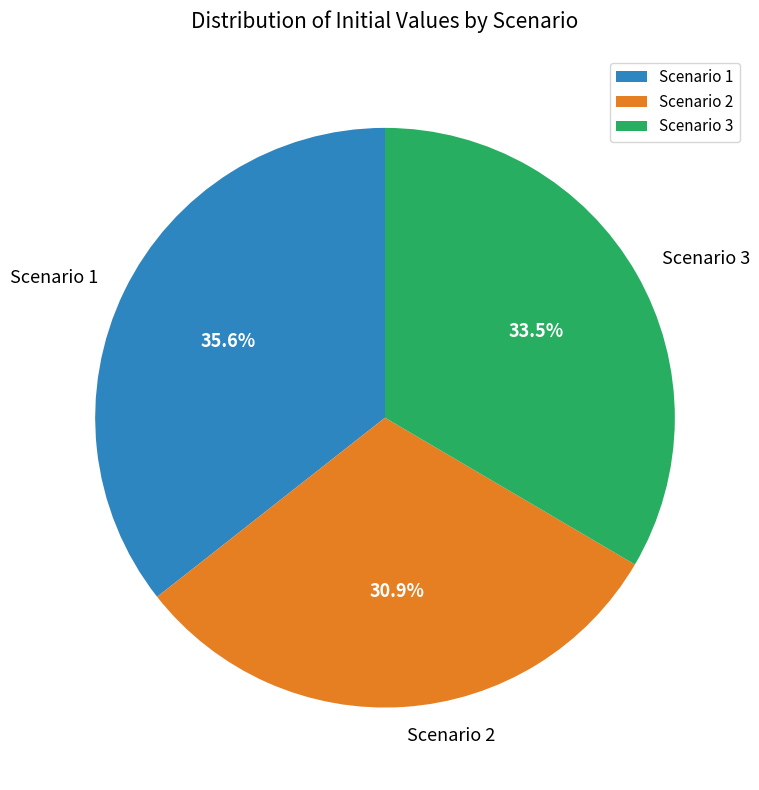

What percentage do Scenario 1 and Scenario 2 together represent?

66.5%